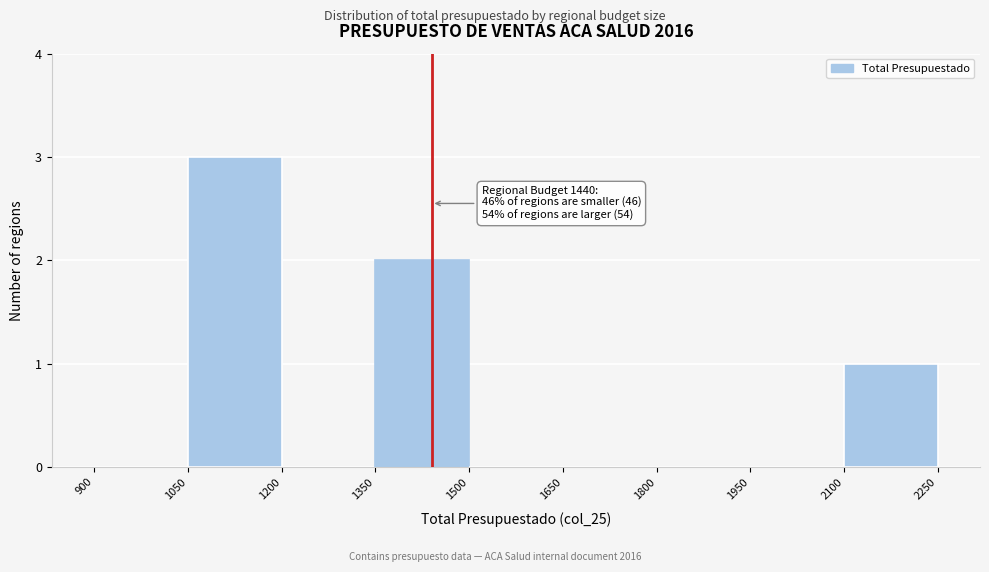

Which range on the x-axis has the tallest bar?

1050 to 1200